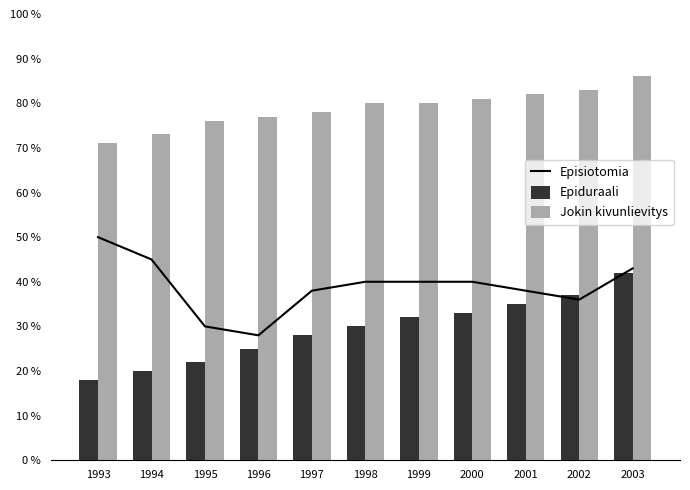

What is the total value across all series at 1993?

139